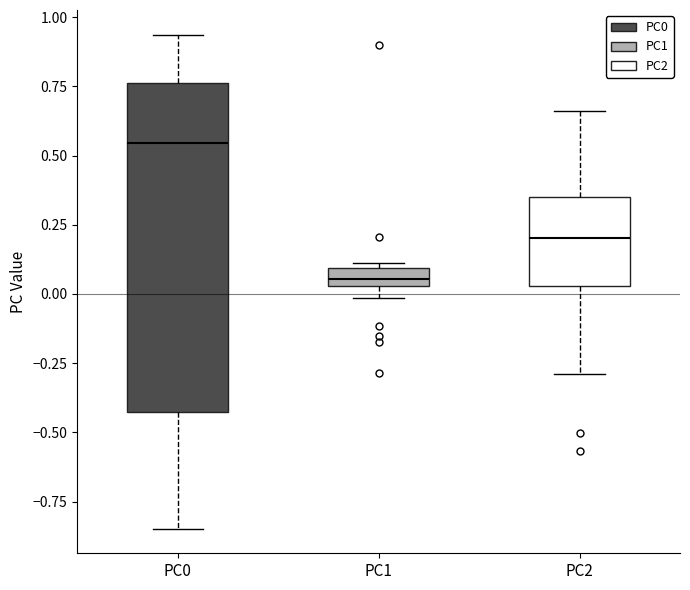

Which box has the highest median line?

PC0